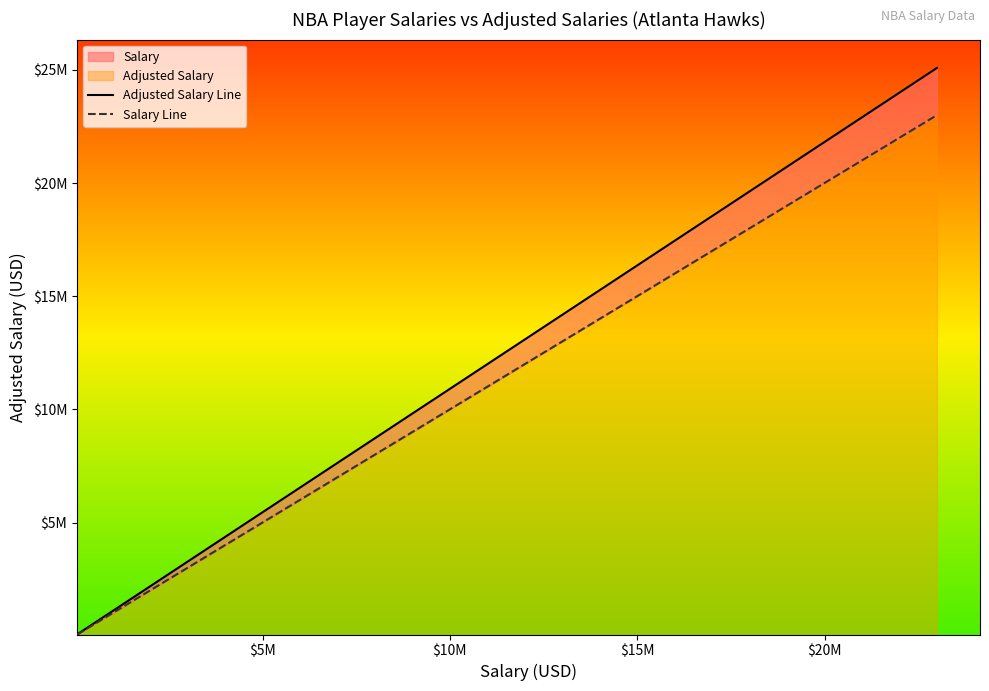

At how many categories does at least one series exceed 12531734?

4